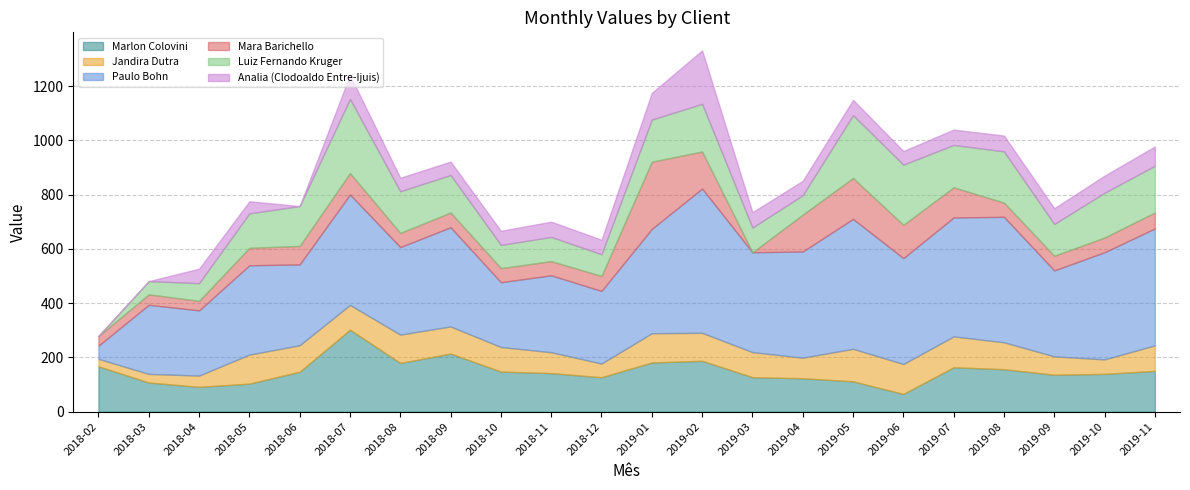

What is the difference between the maximum and minimum values in the Marlon Colovini series?

236.7